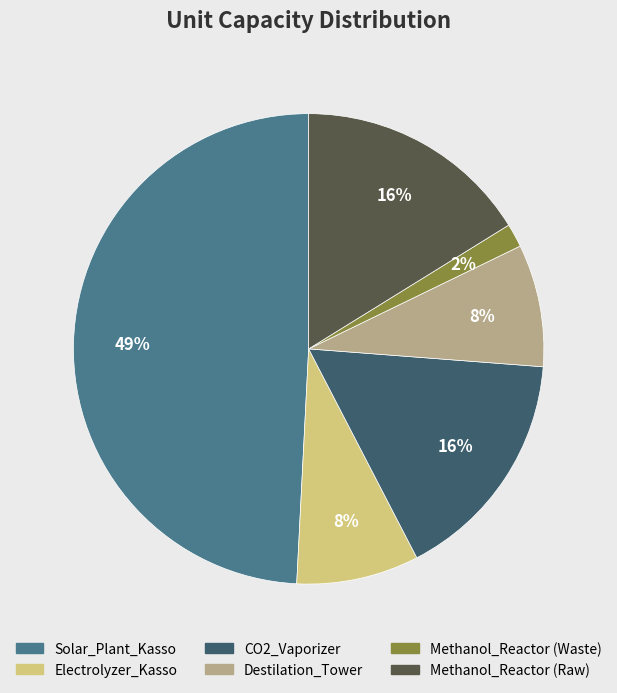

To the nearest percent, what is the average slice percentage?

17%